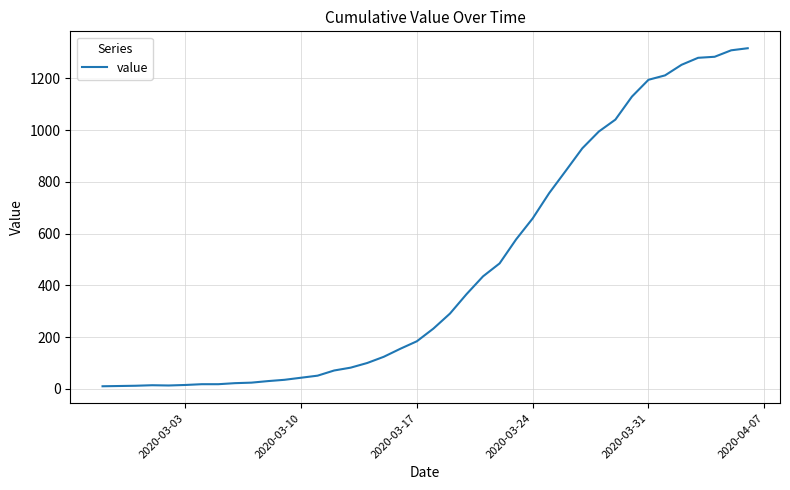

What is the difference between the maximum and minimum values?

1307